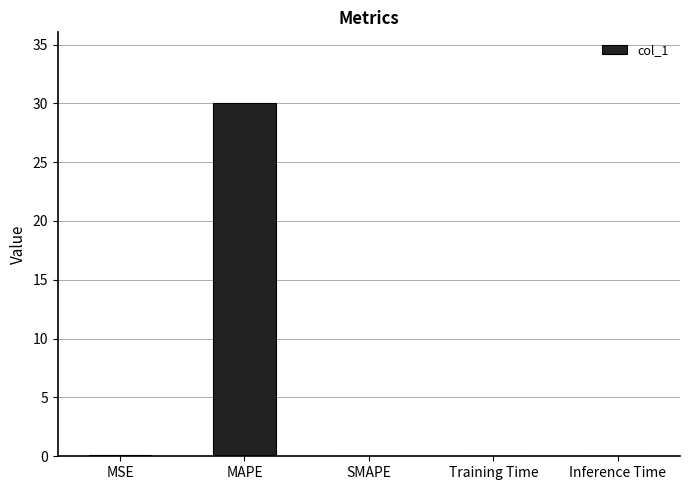

Is it true that the value at MAPE is 12.6?

False